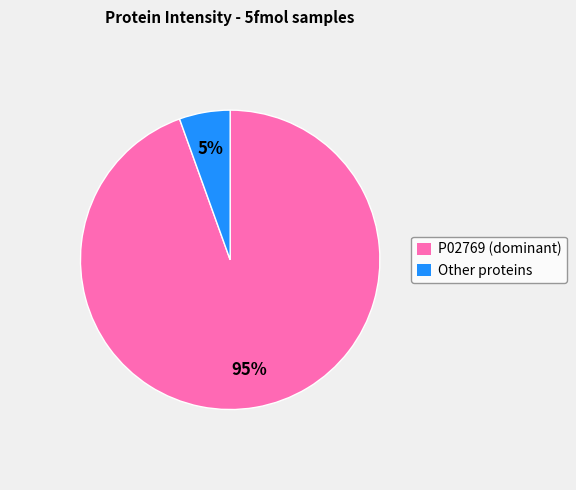

Which slice is the largest?

P02769 (dominant)